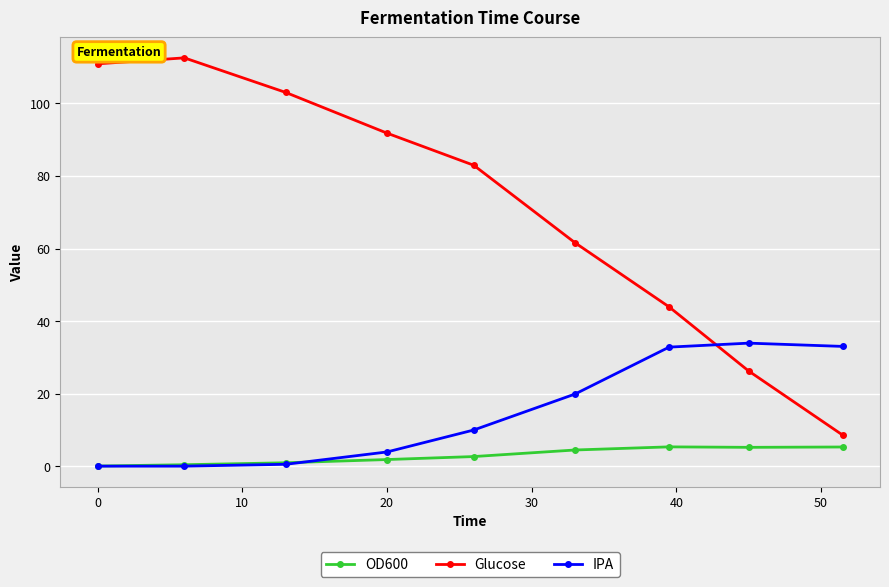

What are all the series names shown in the legend?

OD600, Glucose, IPA